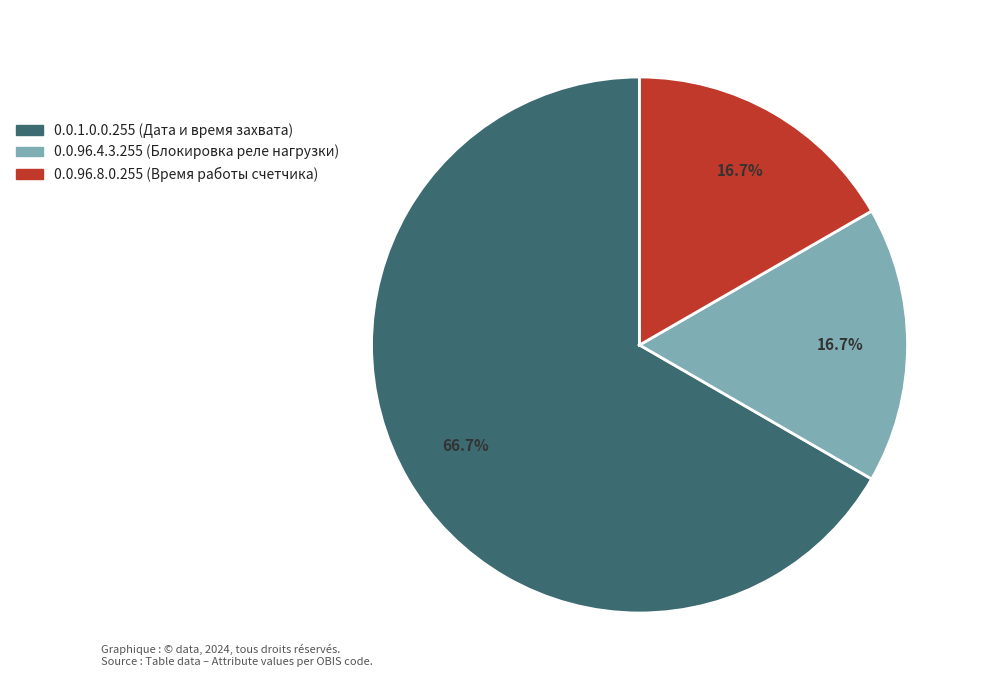

How many slices are in this pie chart?

3